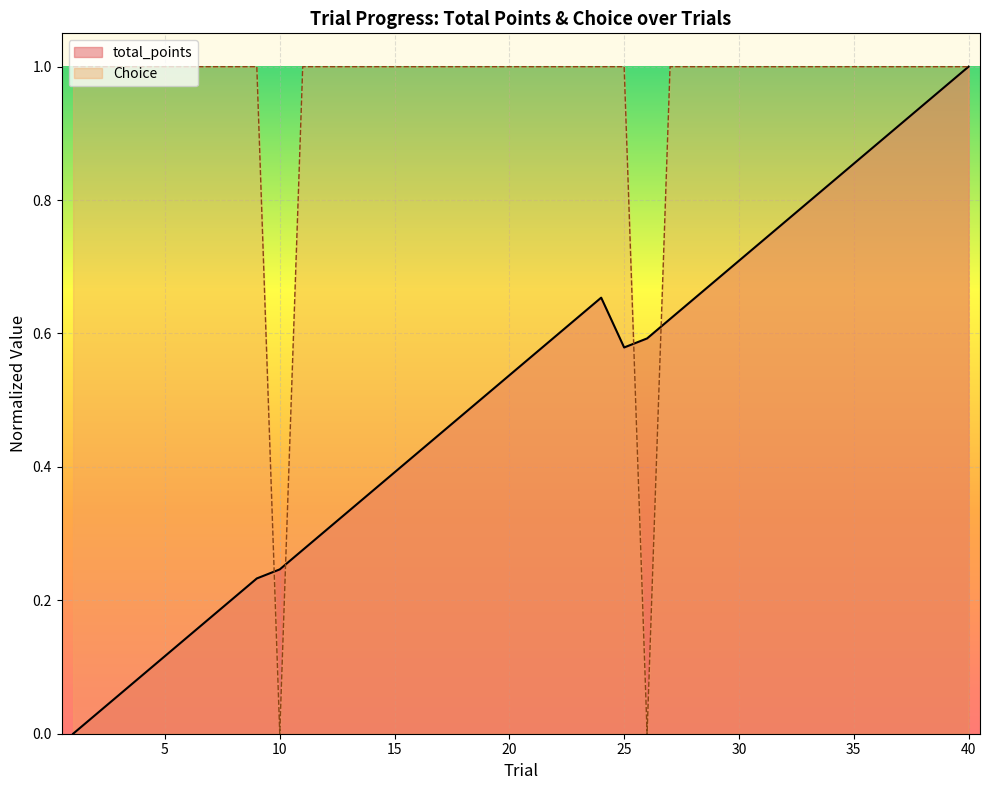

What is the sum of the Choice values at 17 and 38?

2.0